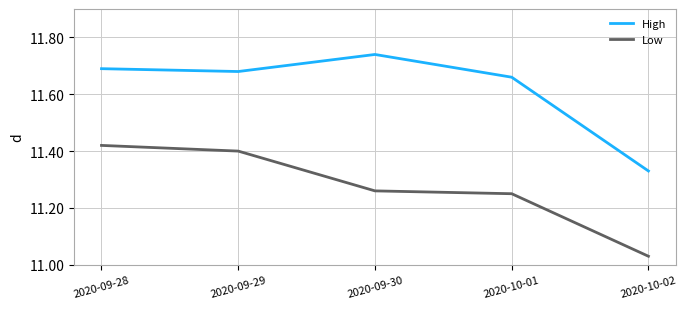

What is the total value across all series at 2020-09-28?

23.1